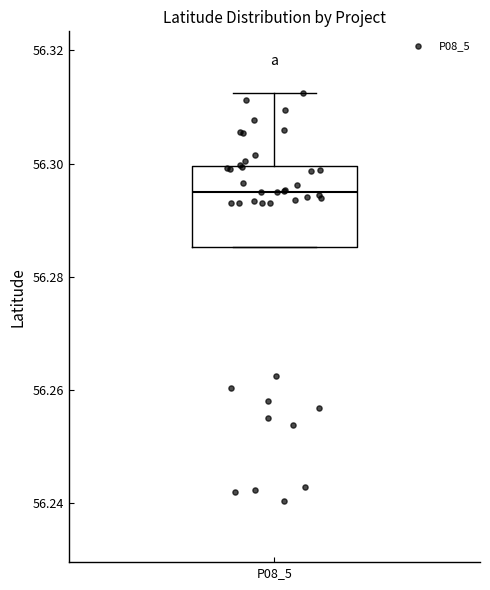

Transcribe this box plot: give where the median line is, the range the box spans, and where the two whiskers end, as read against the y-axis. The values are not printed on the chart, so give them approximately, as read against the axis.

median 56.294, box 56.286 to 56.300, whiskers 56.286 to 56.312